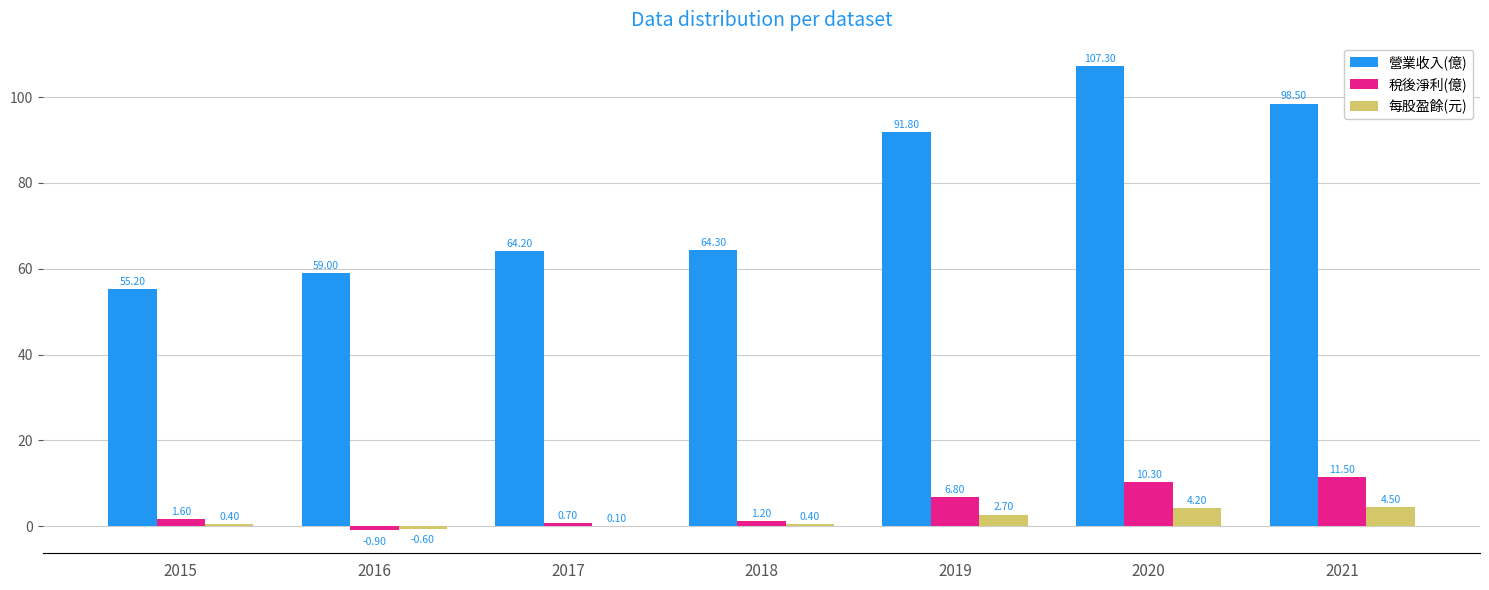

At which category is the sum across all series the highest?

2020